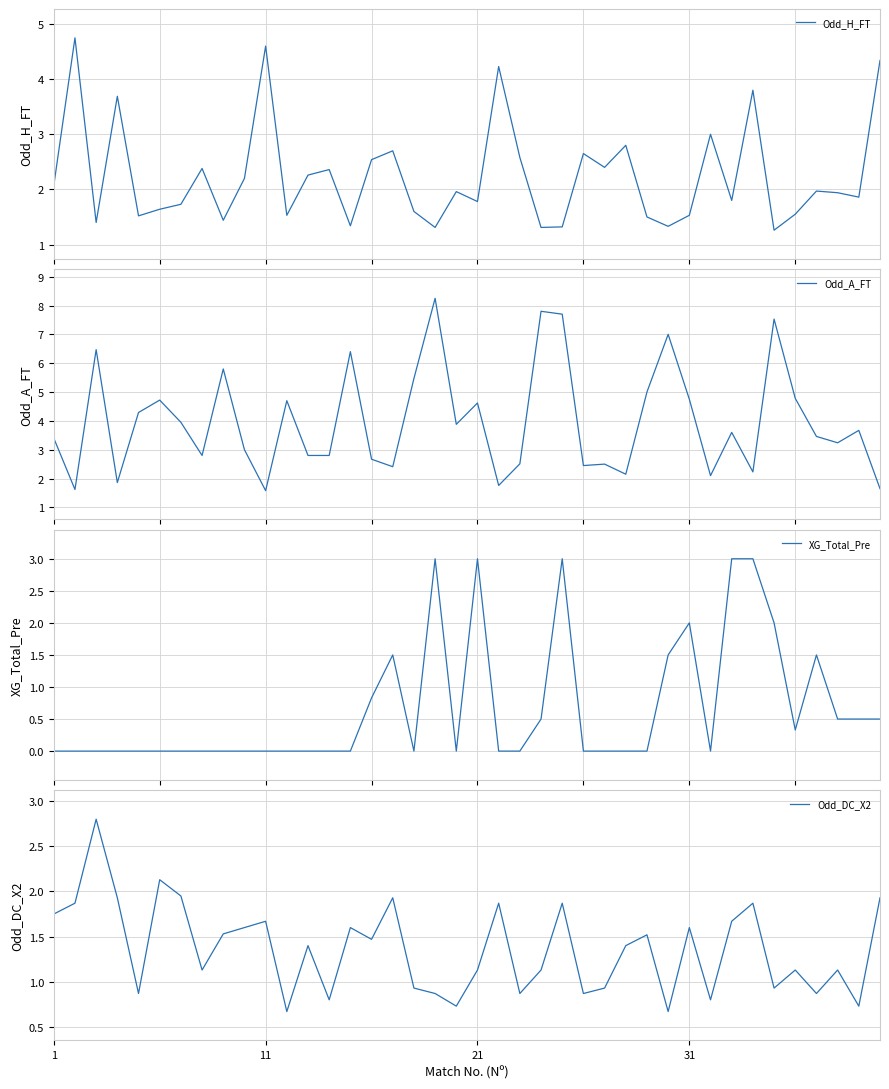

How many lines are shown in the chart?

4